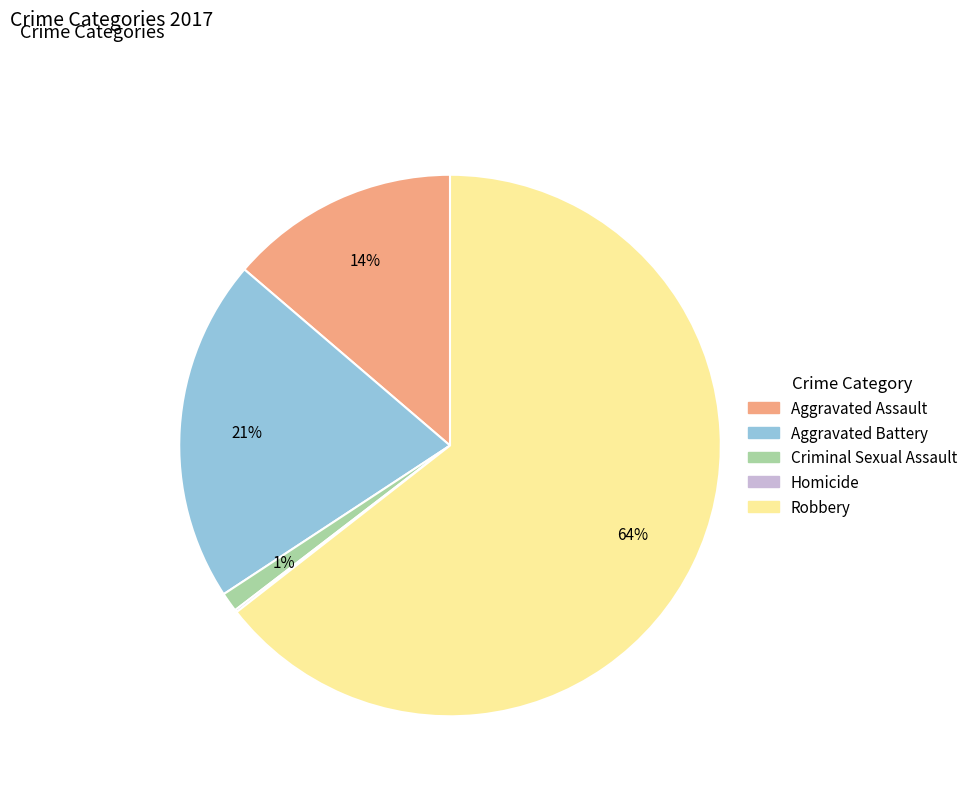

True or false: Robbery accounts for 73% of the total.

False